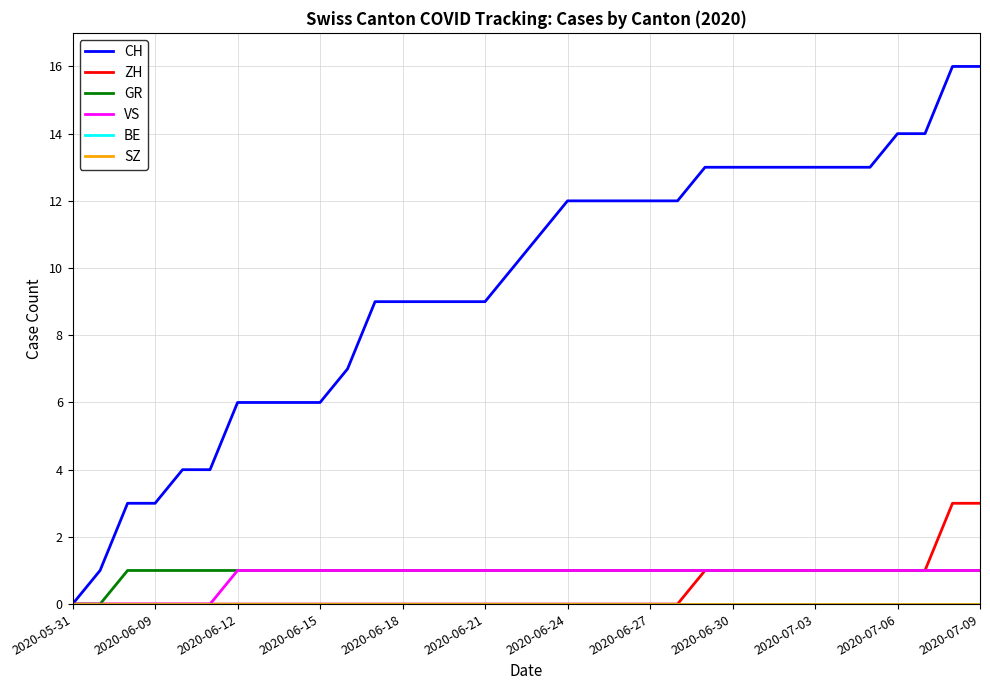

Does the chart have visible grid lines?

Yes